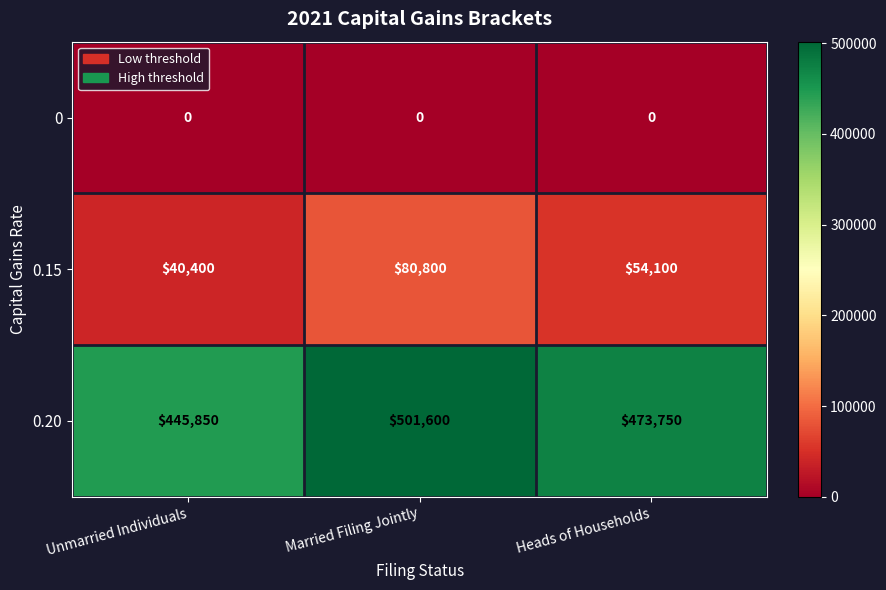

Rank the series by their maximum value, from highest to lowest.

0.20, 0.15, 0